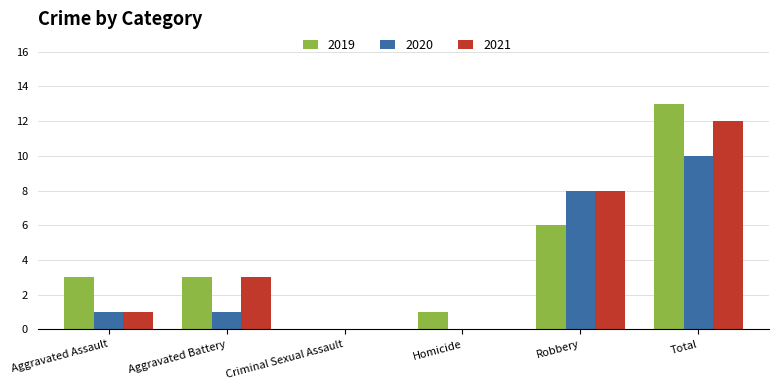

Reading right to left, extract all data points from this chart.

2019: 13	6	1	0	3	3
2020: 10	8	0	0	1	1
2021: 12	8	0	0	3	1